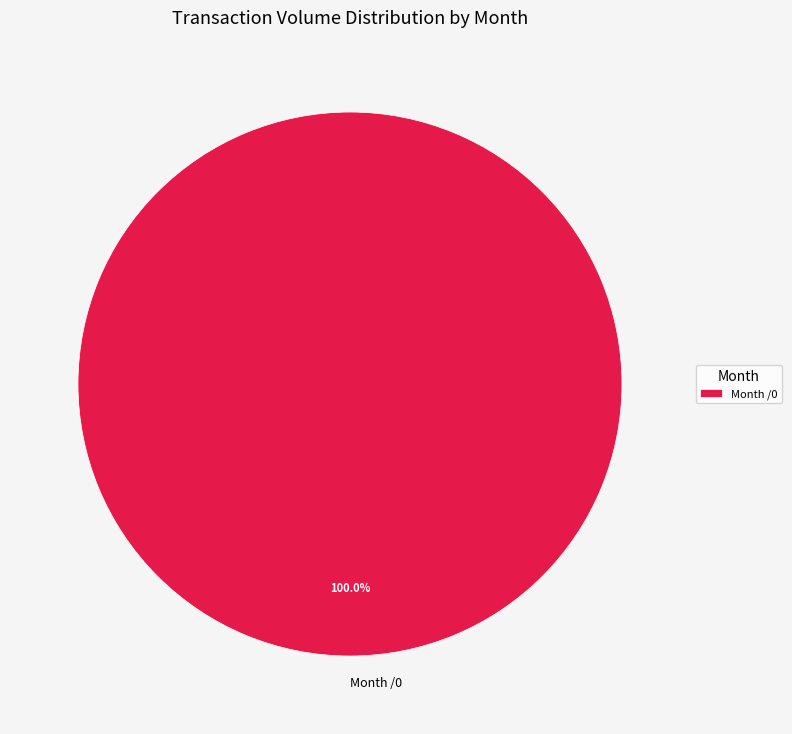

Rank the categories by value from highest to lowest.

Month /0